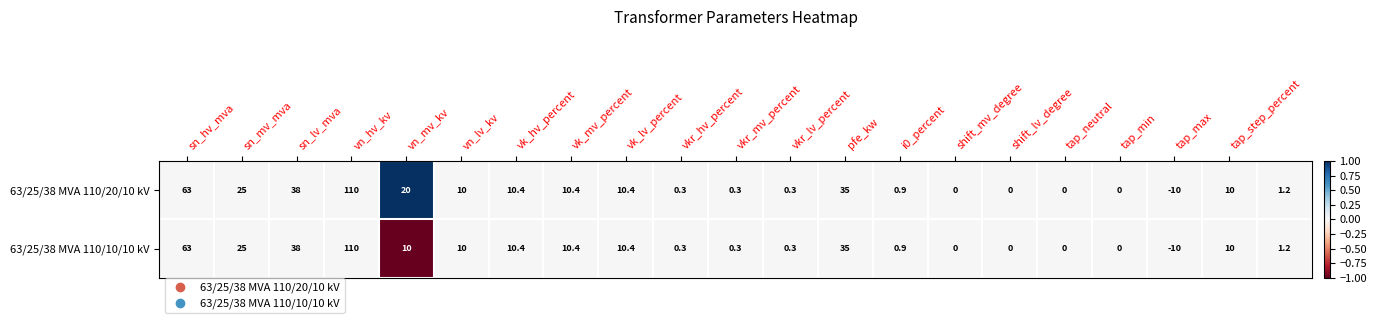

List the series in order of their overall mean, lowest first.

63/25/38 MVA 110/10/10 kV, 63/25/38 MVA 110/20/10 kV